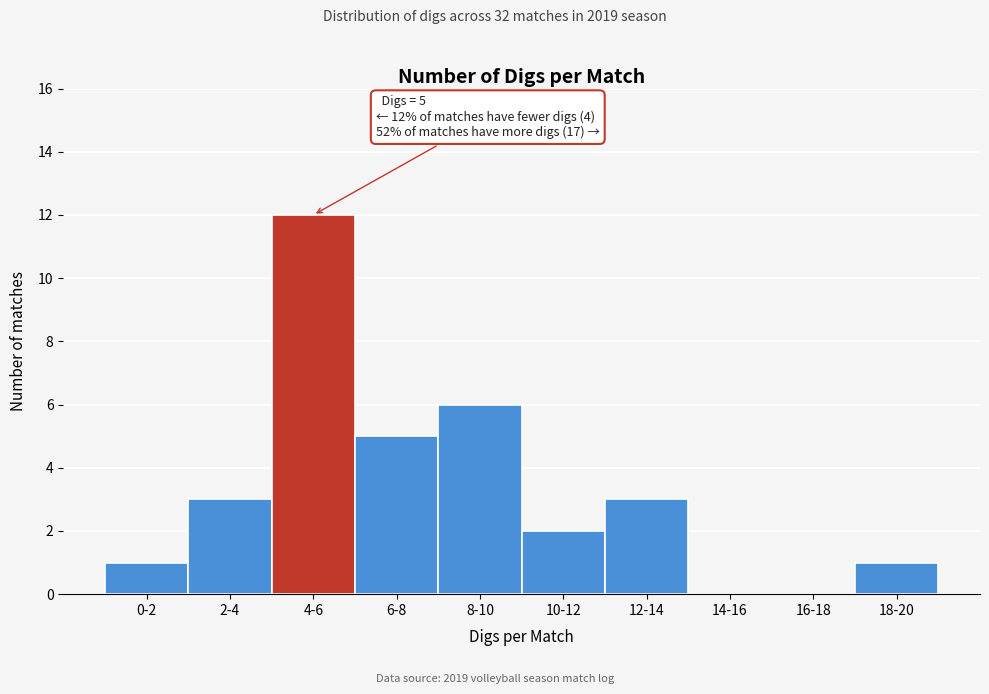

Reading left to right, list all the values displayed in this chart.

0-2=1	2-4=3	4-6=12	6-8=5	8-10=6	10-12=2	12-14=3	14-16=0	16-18=0	18-20=1